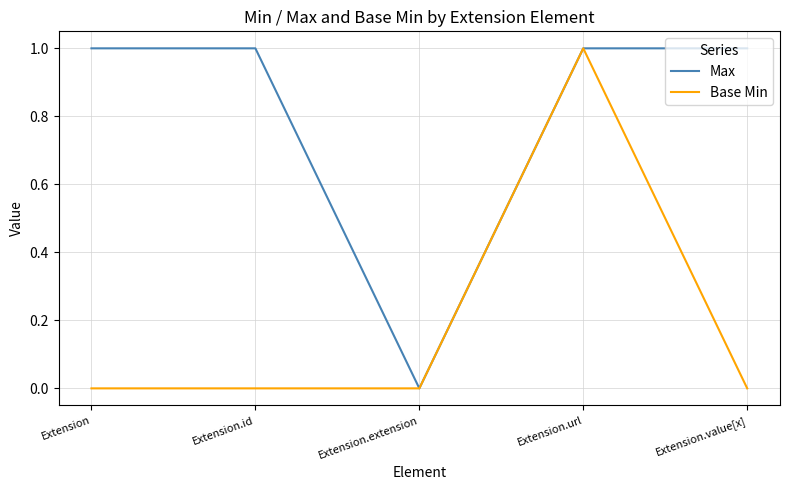

What is the sum of the Max values at Extension.id and Extension?

2